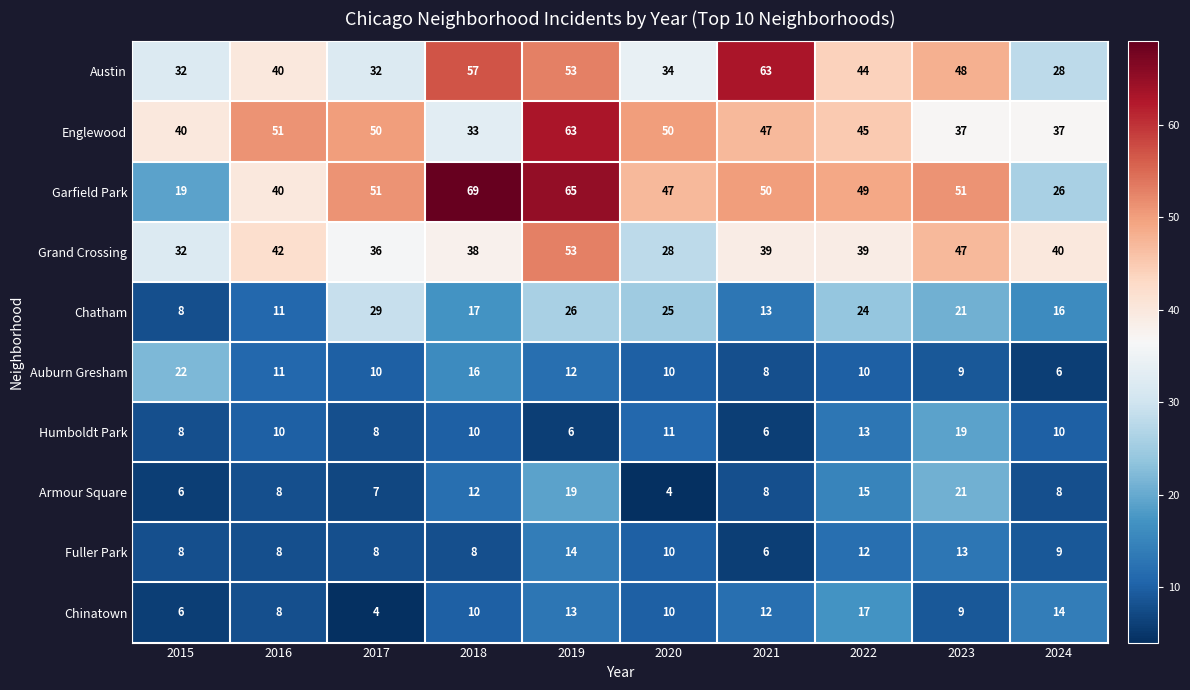

Which series has the largest total across all categories?

Garfield Park